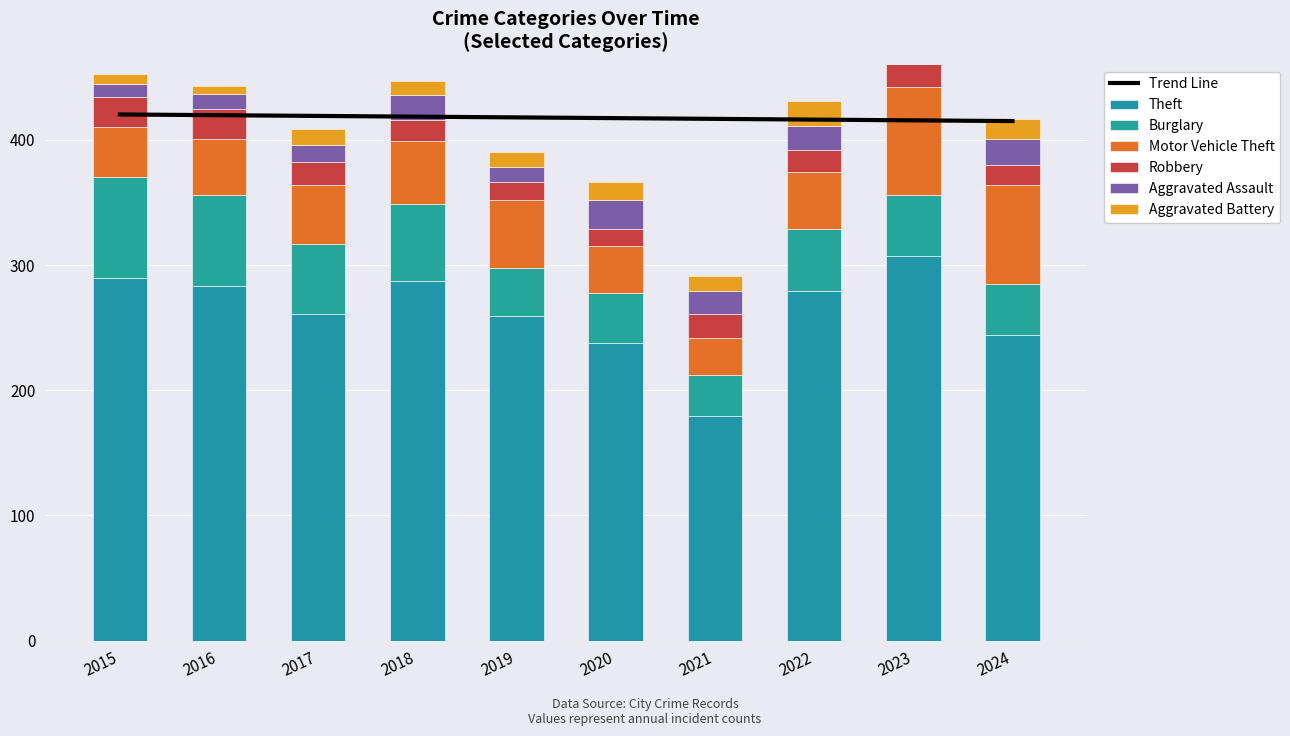

True or false: Burglary has a value of 54 at 2015.

False